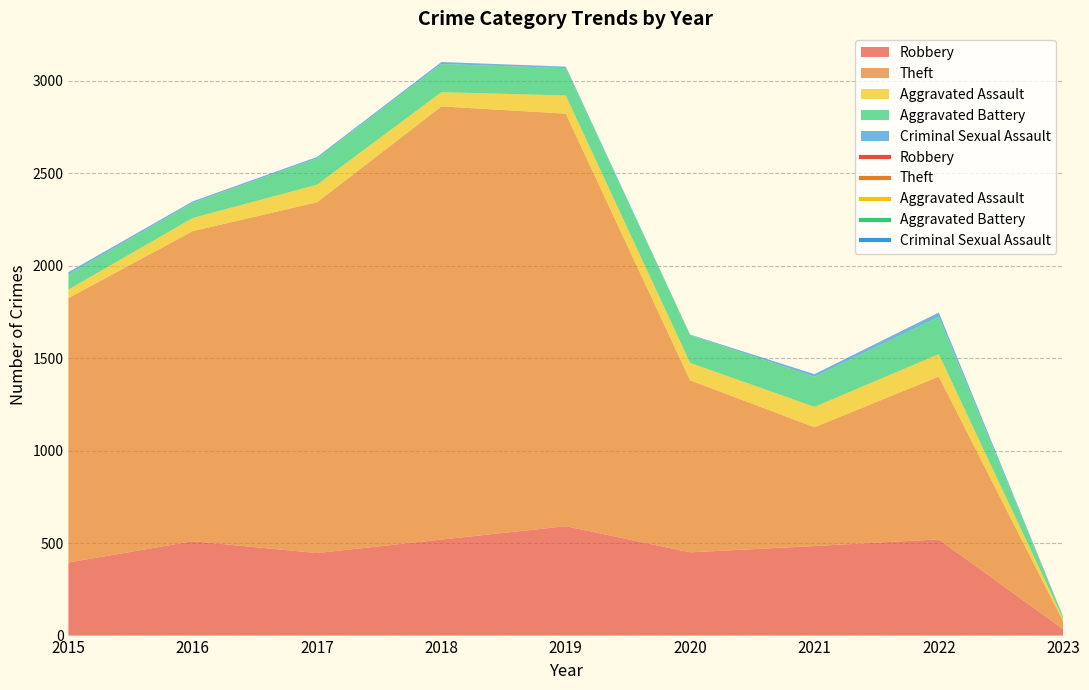

True or false: Criminal Sexual Assault and Robbery cross at least once.

False